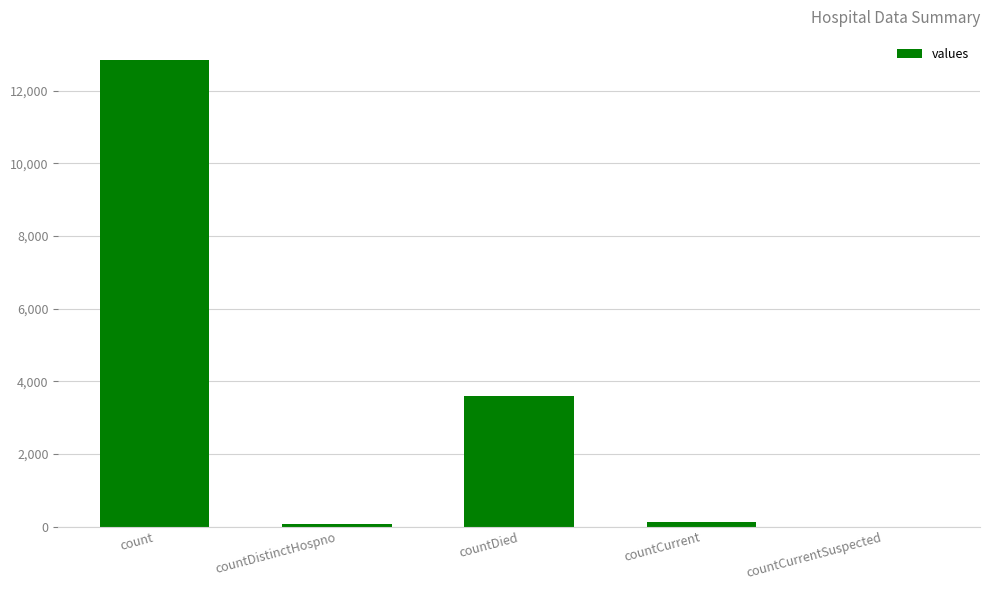

Where does the data first go above 137?

count